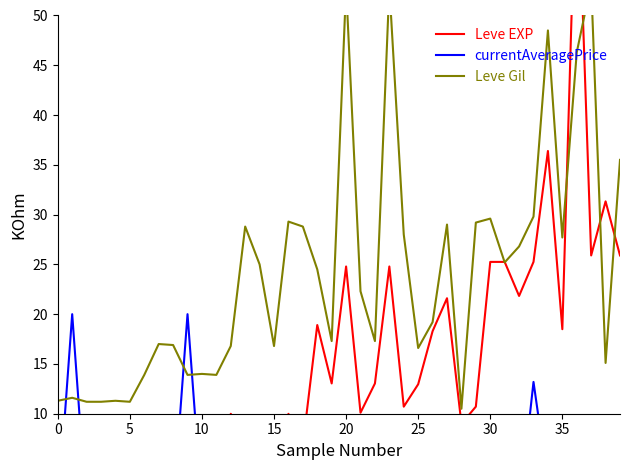

At which category does the chart reach its peak across all series?

36